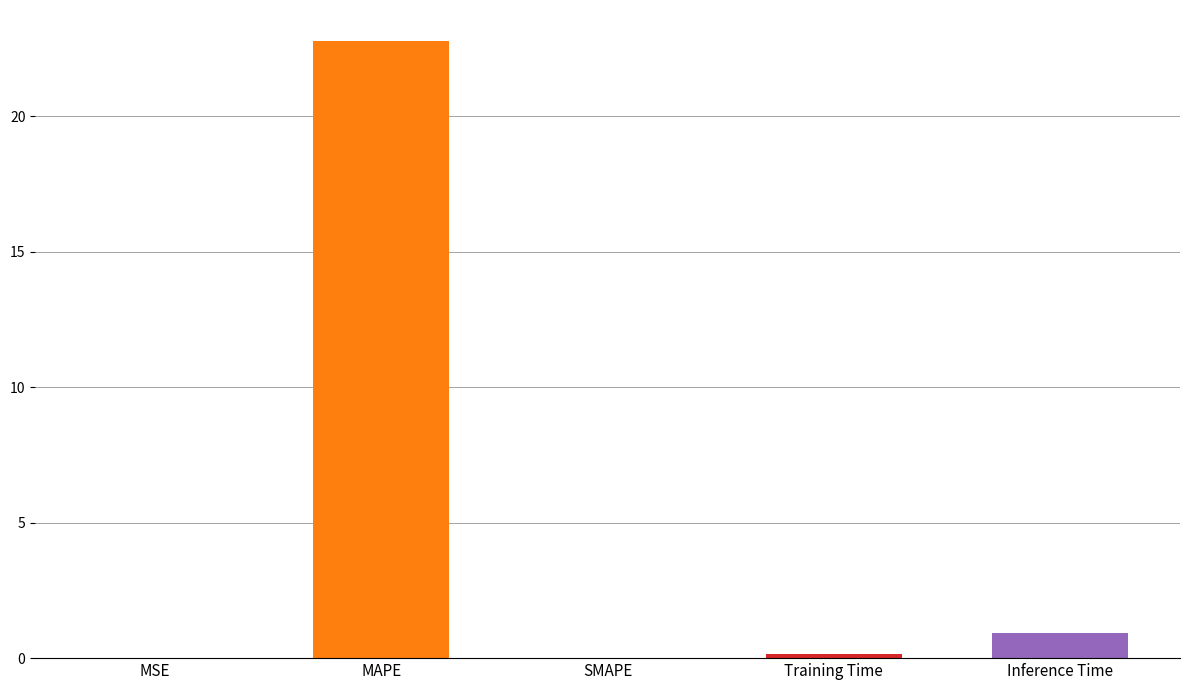

Are the bars grouped side by side (vs. stacked)?

No